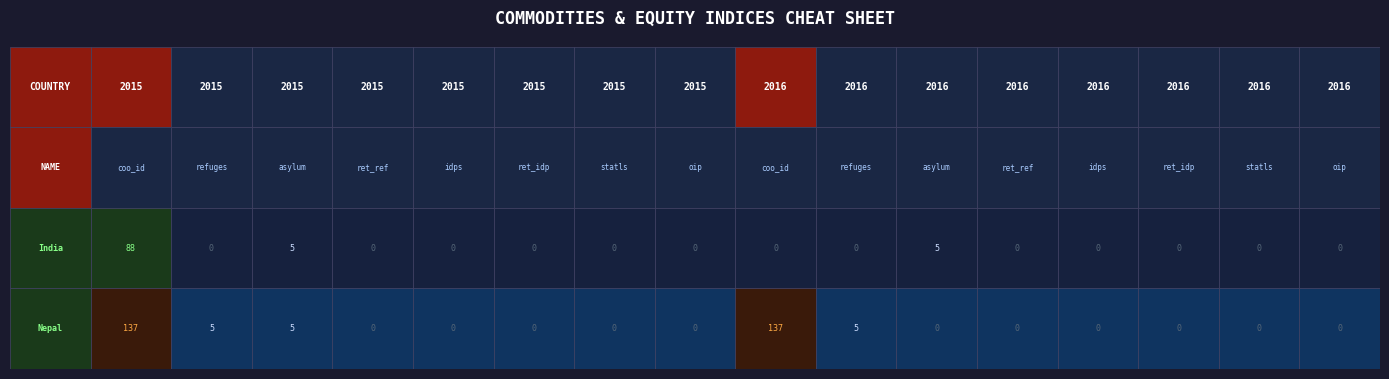

Where is India nearest to the value 44?

2015